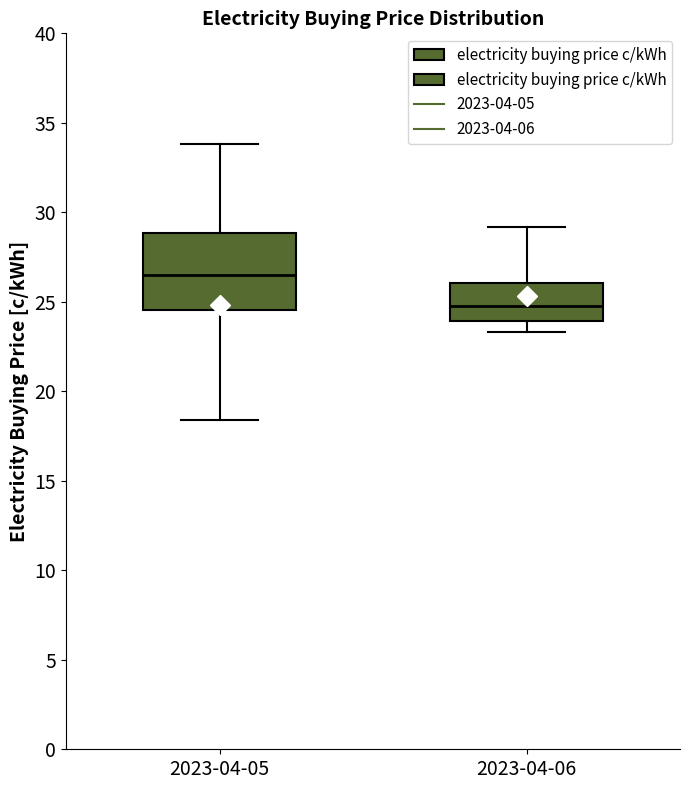

Reading left to right, transcribe this box plot: for each box, give where its median line is, the range the box spans, and where its two whiskers end, as read against the y-axis. The values are not printed on the chart, so give them approximately, as read against the axis.

2023-04-05: median 26.5, box 24.5 to 29.0, whiskers 18.5 to 34.0
2023-04-06: median 25.0, box 24.0 to 26.0, whiskers 23.5 to 29.0